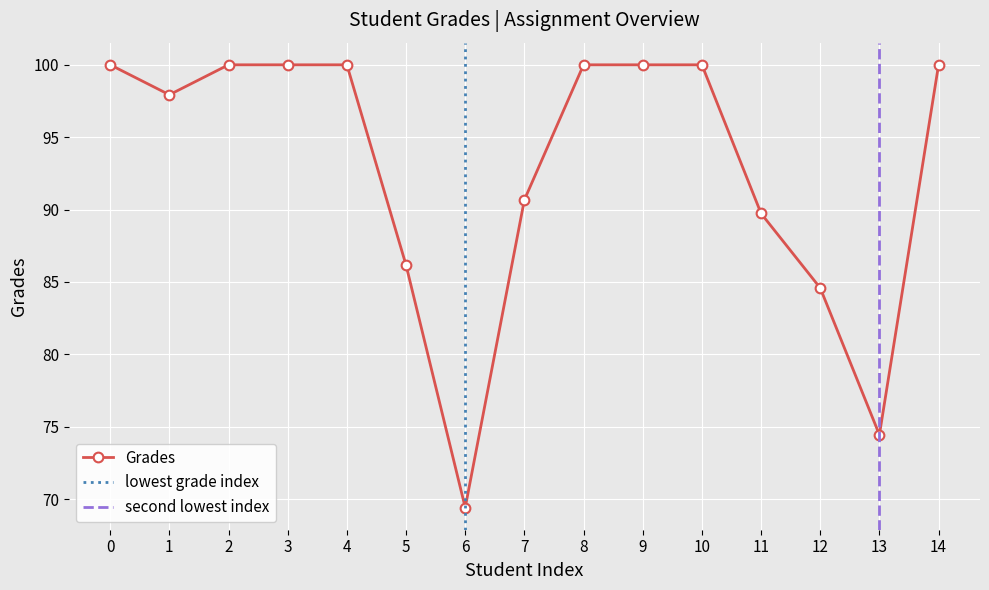

Reading left to right, transcribe all the data shown in this chart.

100.0	97.9	100.0	100.0	100.0	86.2	69.4	90.7	100.0	100.0	100.0	89.7	84.6	74.4	100.0